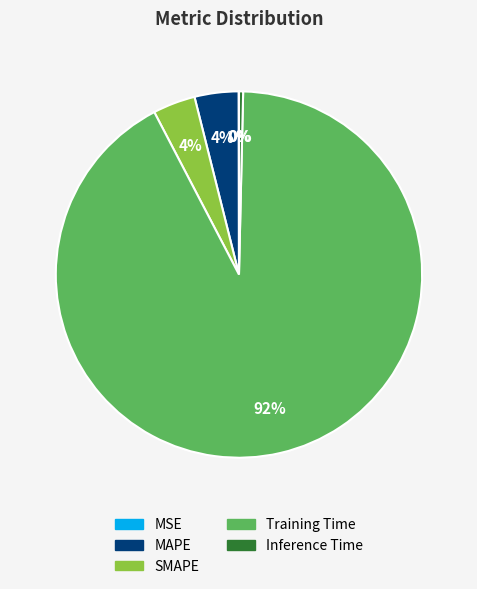

Do Inference Time and MAPE together represent more than half of the pie?

No